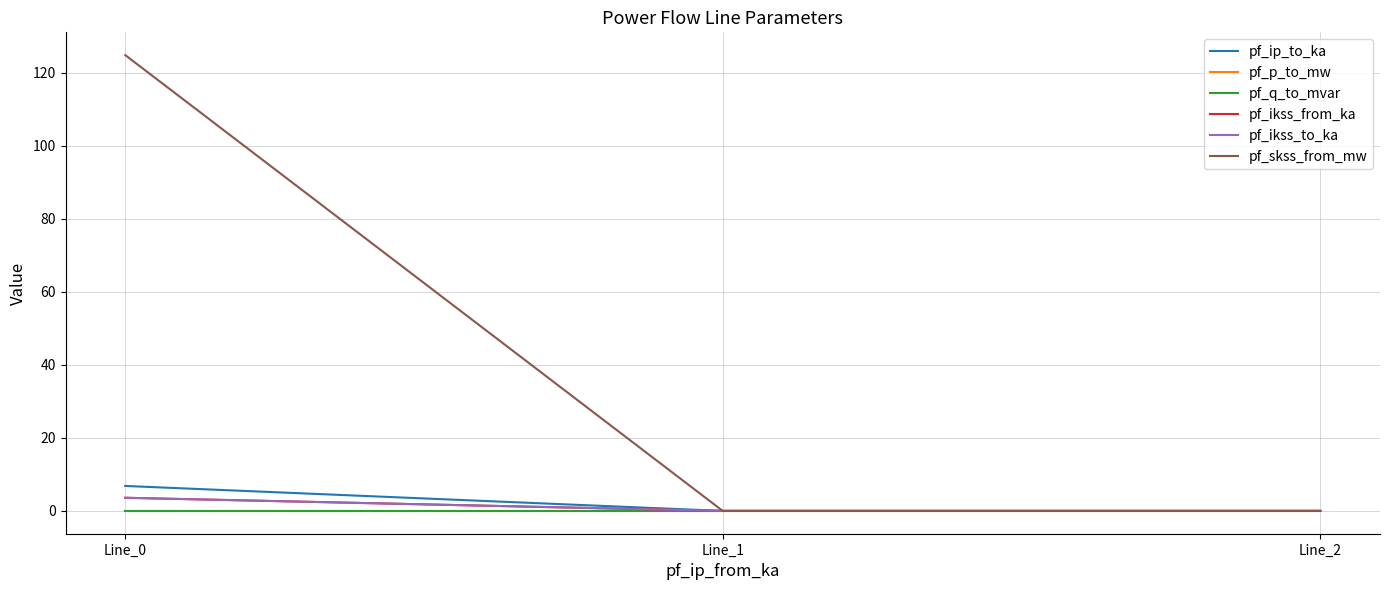

Rank the series at Line_0 from highest to lowest value.

pf_skss_from_mw, pf_ip_to_ka, pf_ikss_from_ka, pf_ikss_to_ka, pf_p_to_mw, pf_q_to_mvar